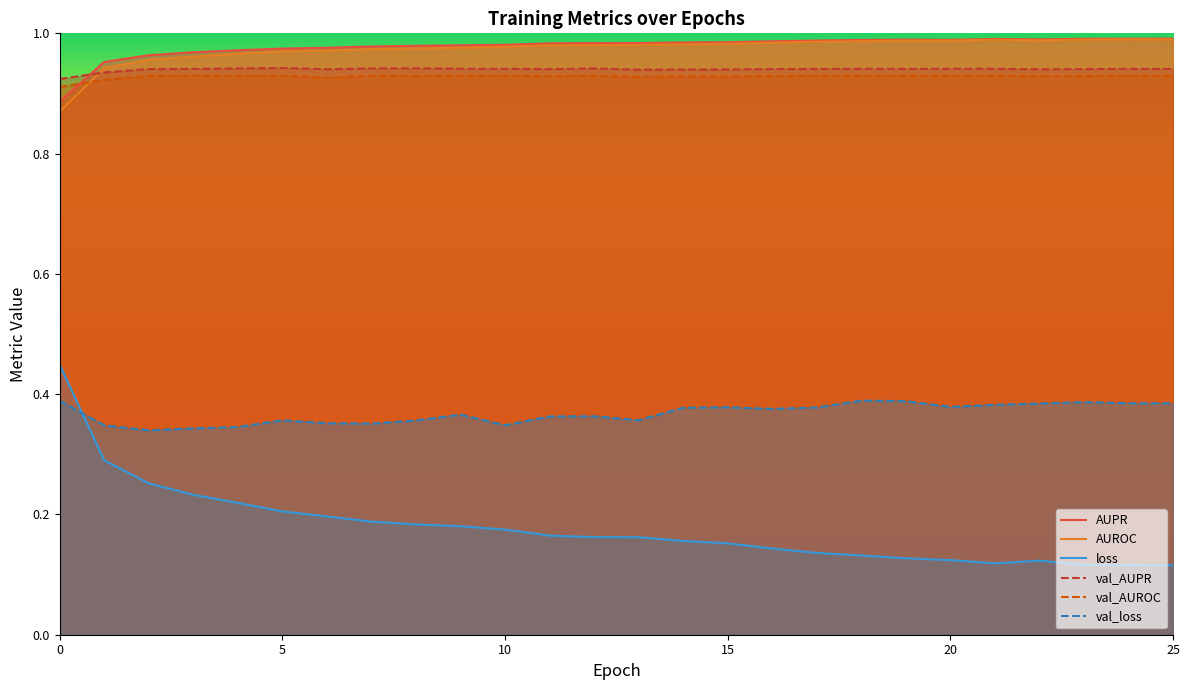

The value of val_loss at 0 is 0.4. True or false?

True